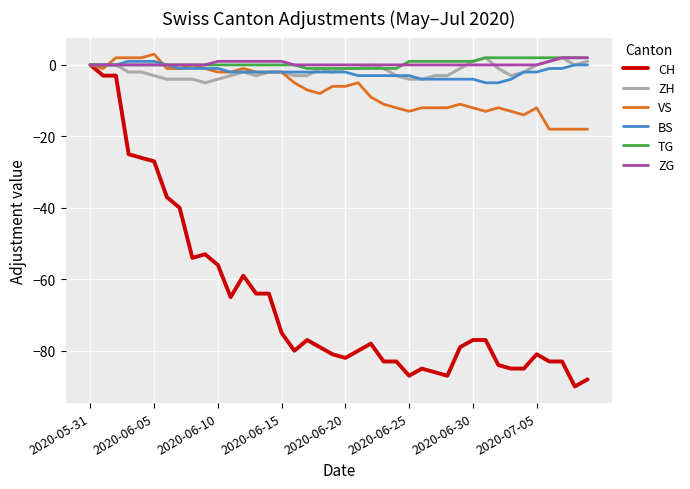

Which series has the largest range (max minus min)?

CH